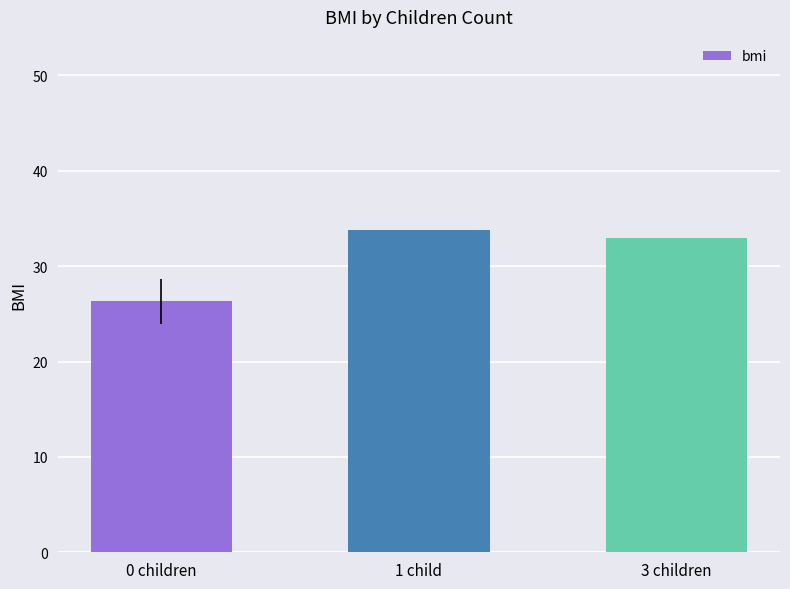

Approximately how many times larger is the value at 0 children compared to 1 child?

0.8